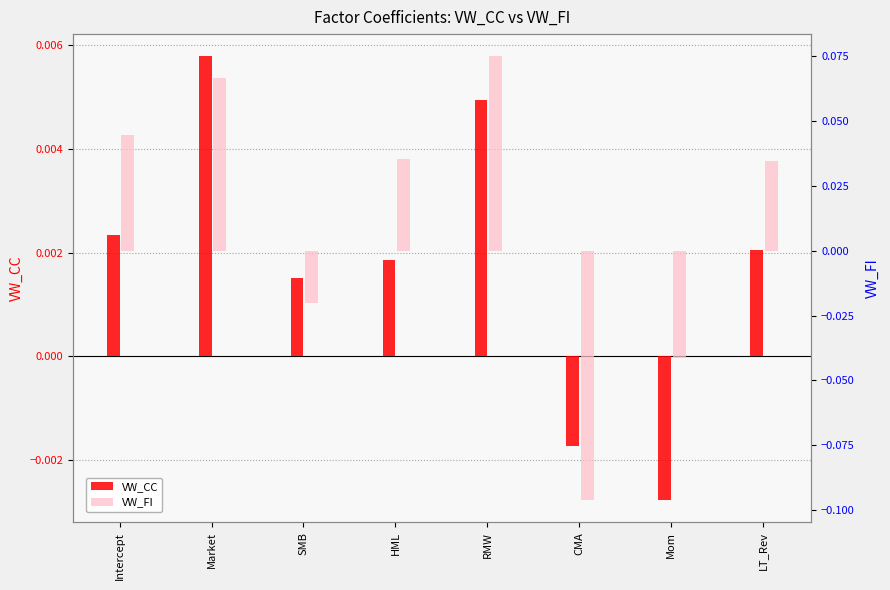

What is the label of the 6th bar from the right?

SMB